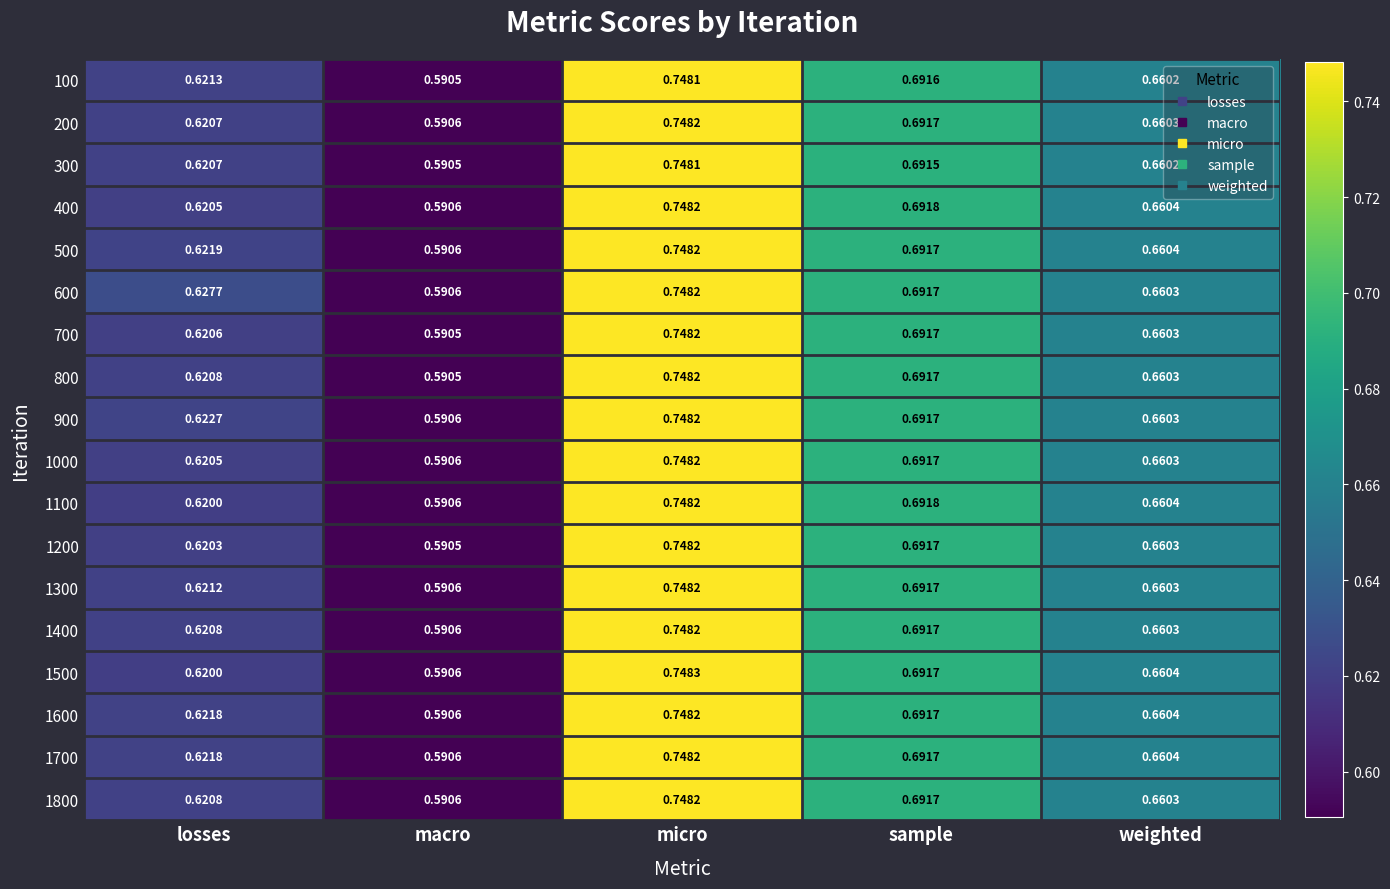

At which label does 1200 reach its peak?

micro